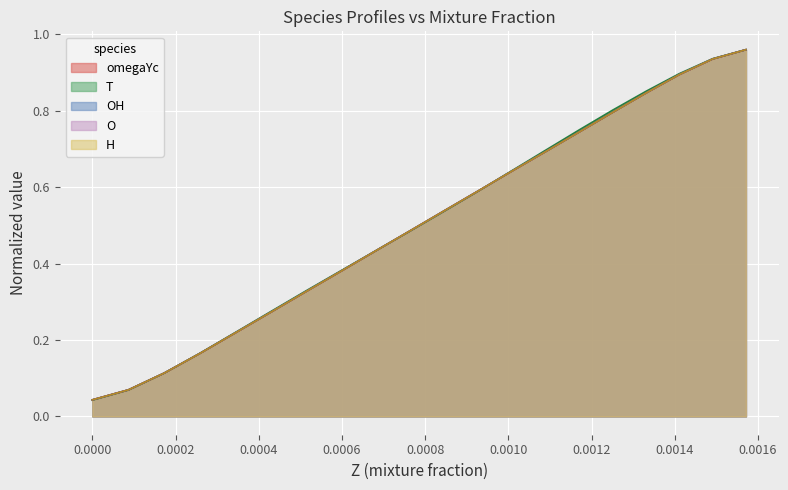

What is the average value of the omegaYc series?

0.5